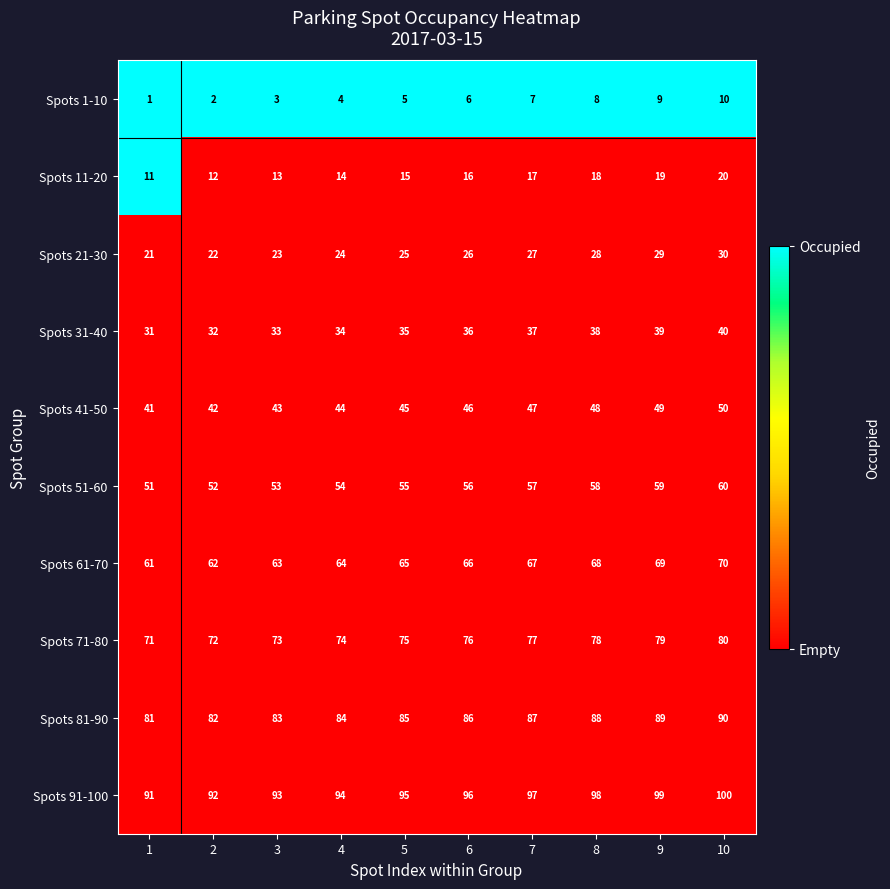

At 1, list the series in order from smallest to largest.

Spots 1-10, Spots 11-20, Spots 21-30, Spots 31-40, Spots 41-50, Spots 51-60, Spots 61-70, Spots 71-80, Spots 81-90, Spots 91-100